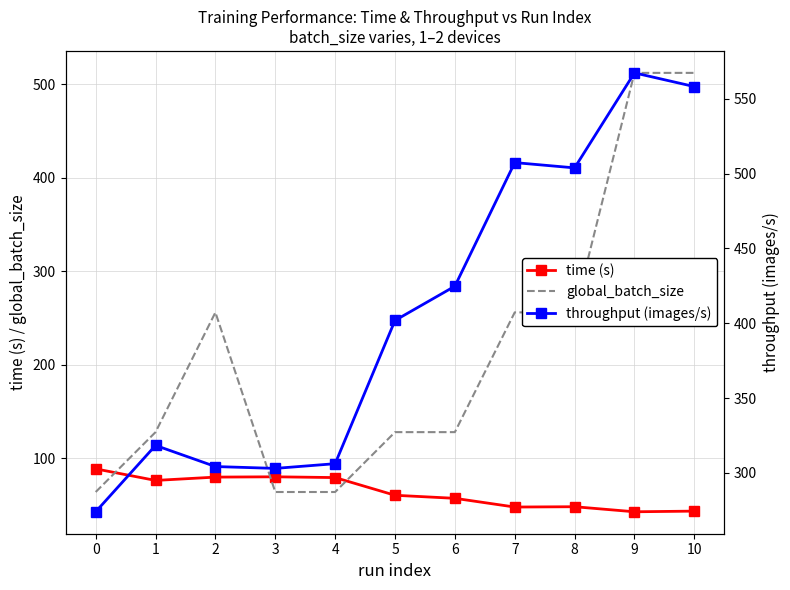

At how many categories does at least one series exceed 447?

4